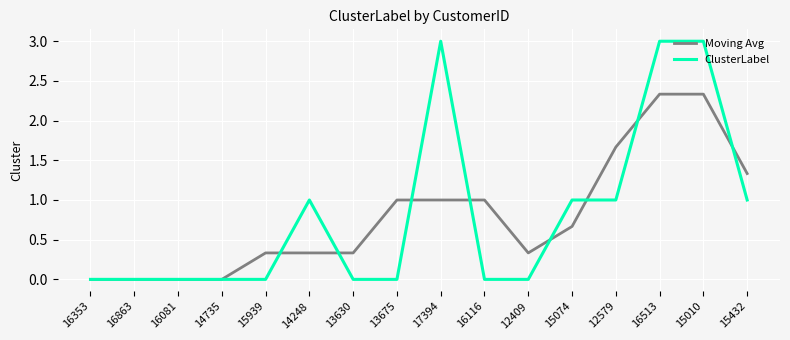

What position from the right is 12579?

4